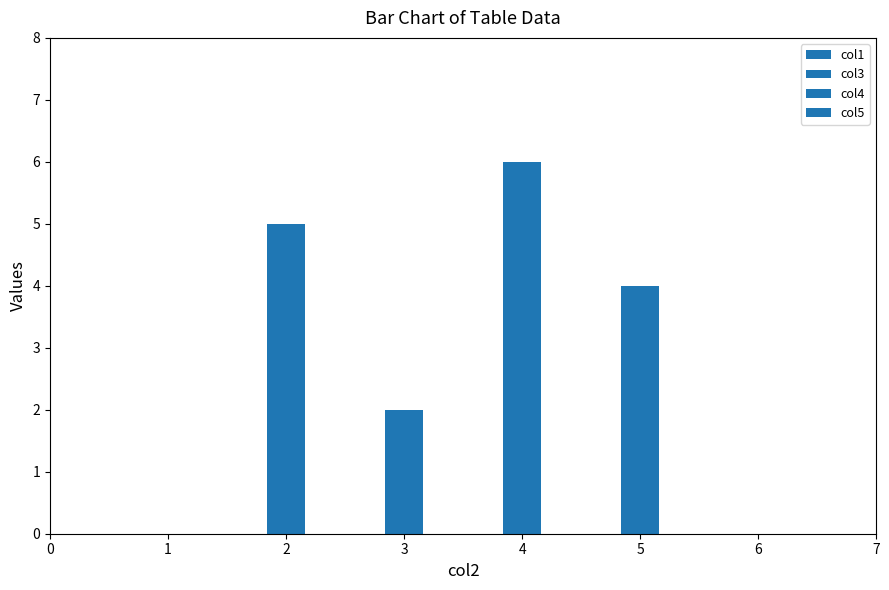

What is the average value of the col1 series?

4